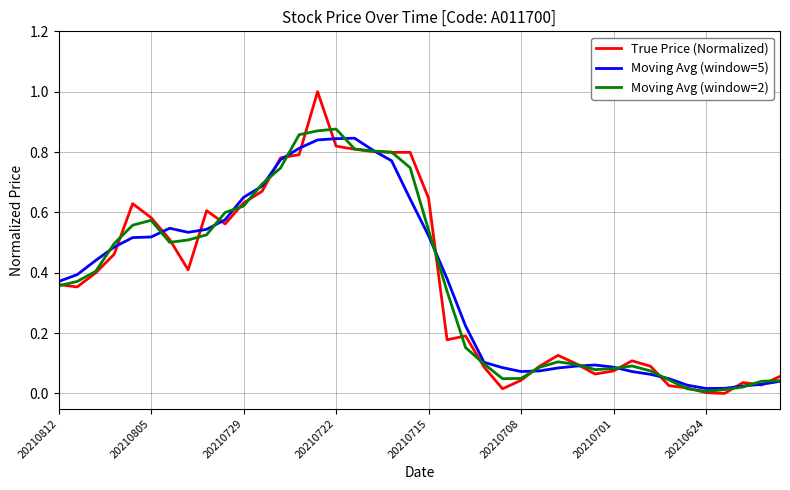

Which series has the widest spread of values?

True Price (Normalized)